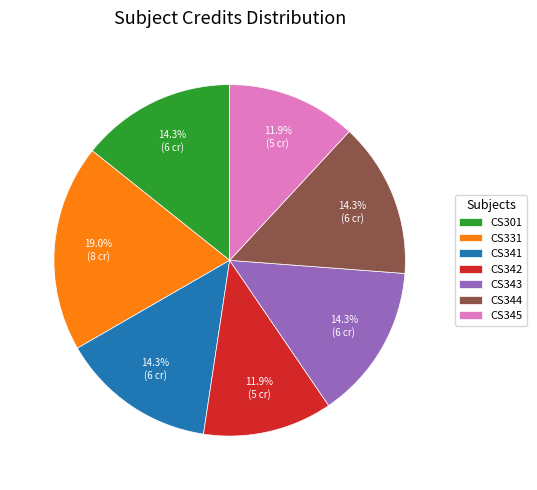

What is the ratio of the value at CS345 to the value at CS344?

0.8